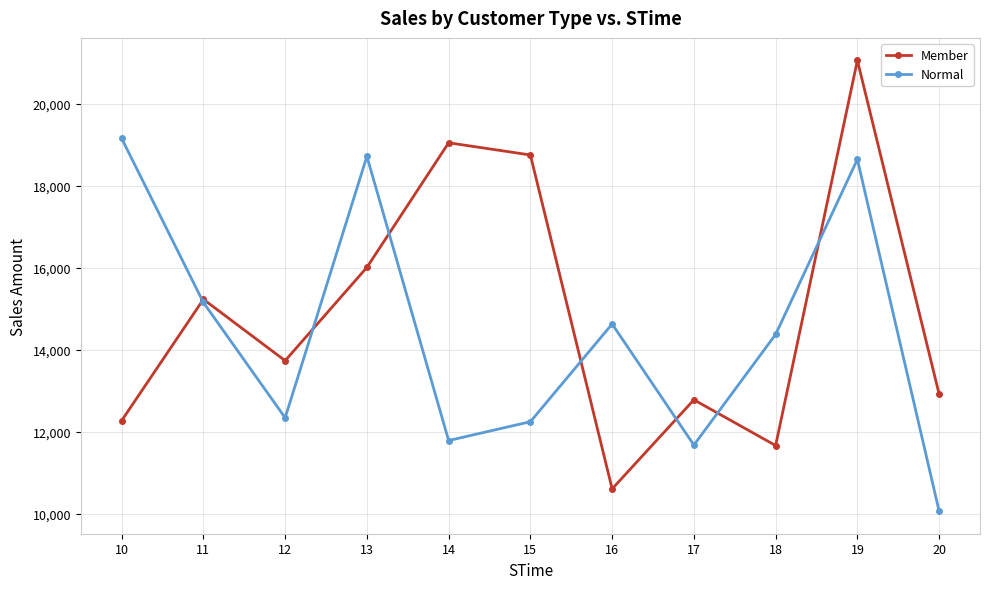

Which series changed the most between 10 and 13?

Member